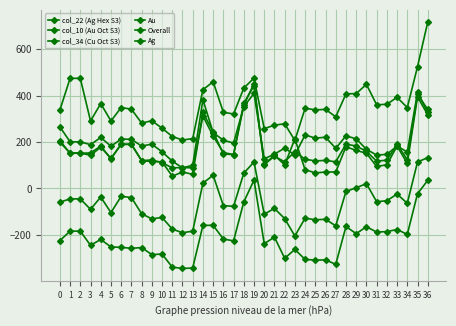

The col_10 (Au Oct S3) series shows 153 at 29. True or false?

False